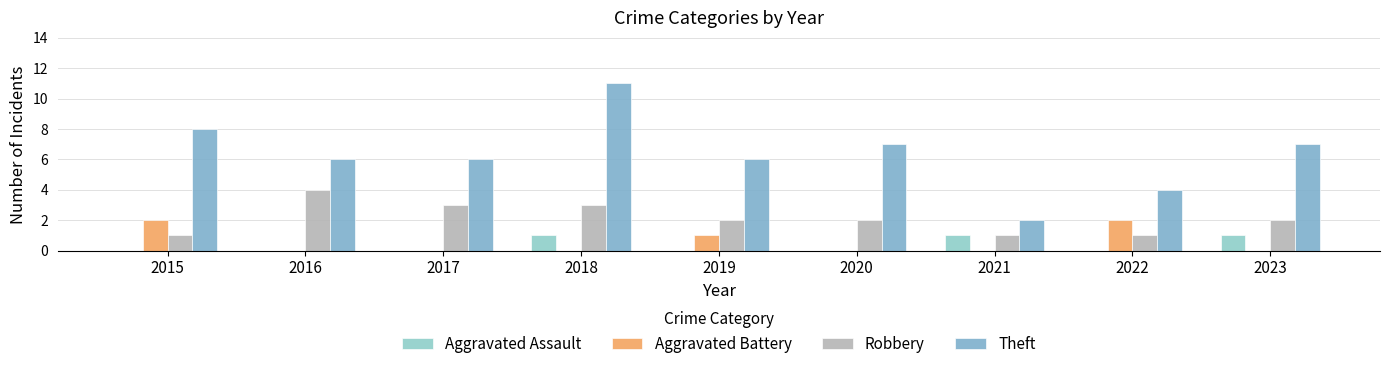

What is the sum of the Robbery values at 2023 and 2021?

3